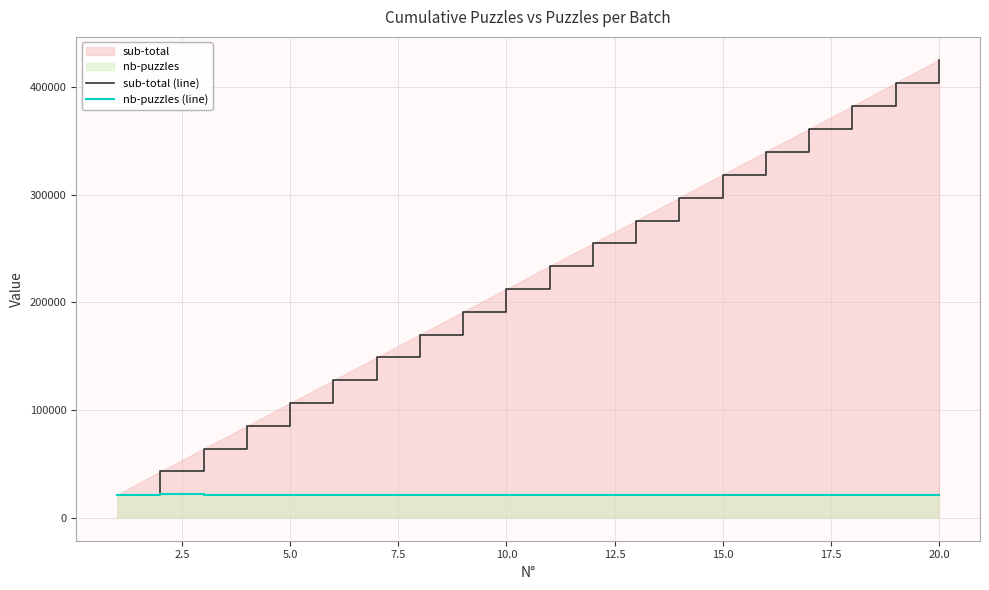

At which category is the sum across all series the highest?

20.0